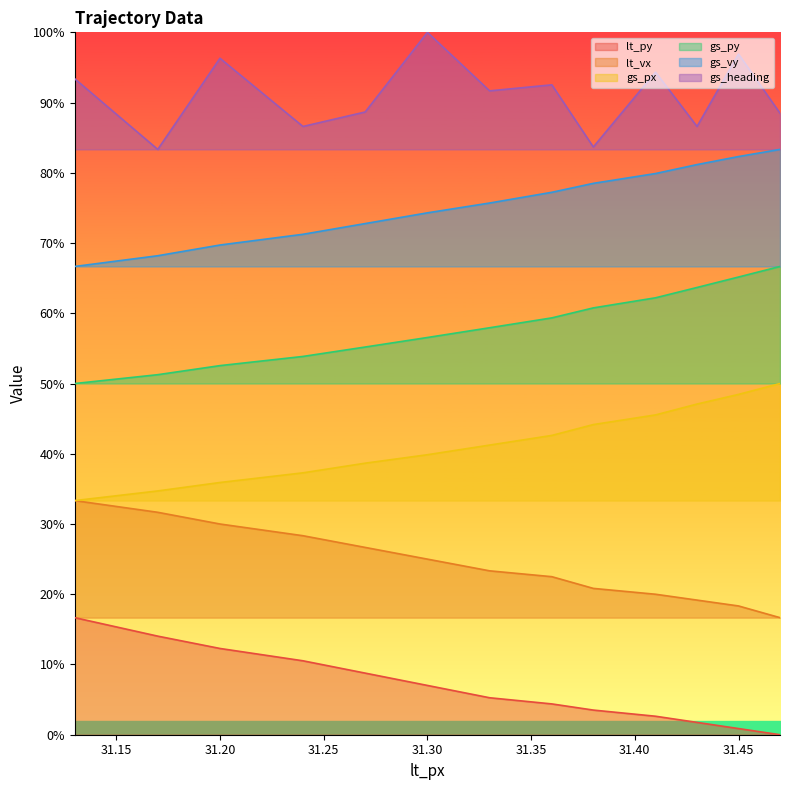

What is the sum of all lt_py values?

17.5